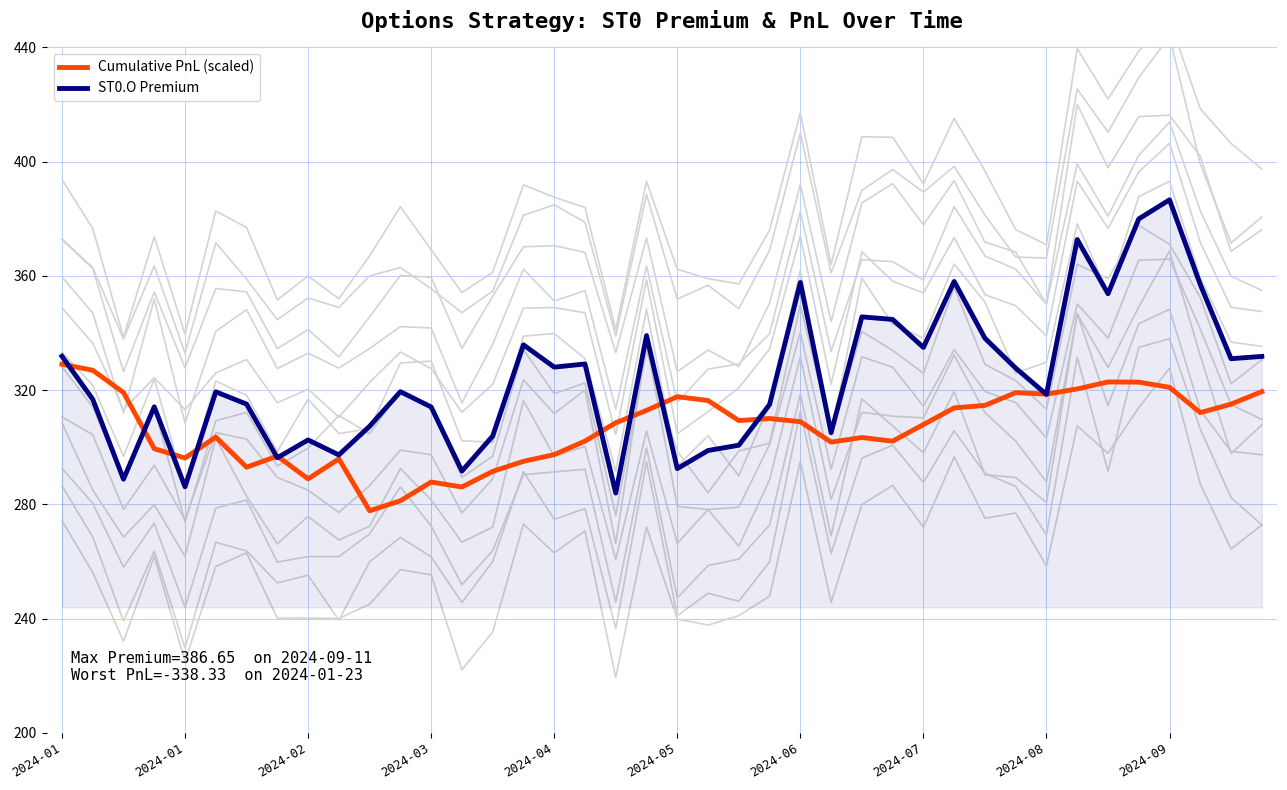

What is the difference between the second highest and minimum values in the Cumulative PnL (scaled) series?

49.2